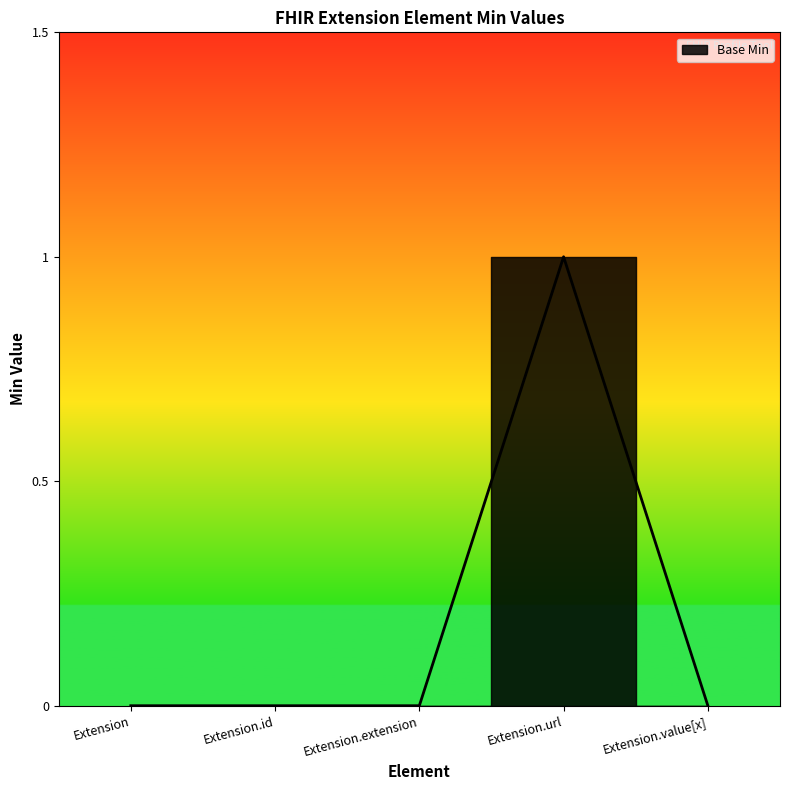

What position from the left is Extension.extension?

3